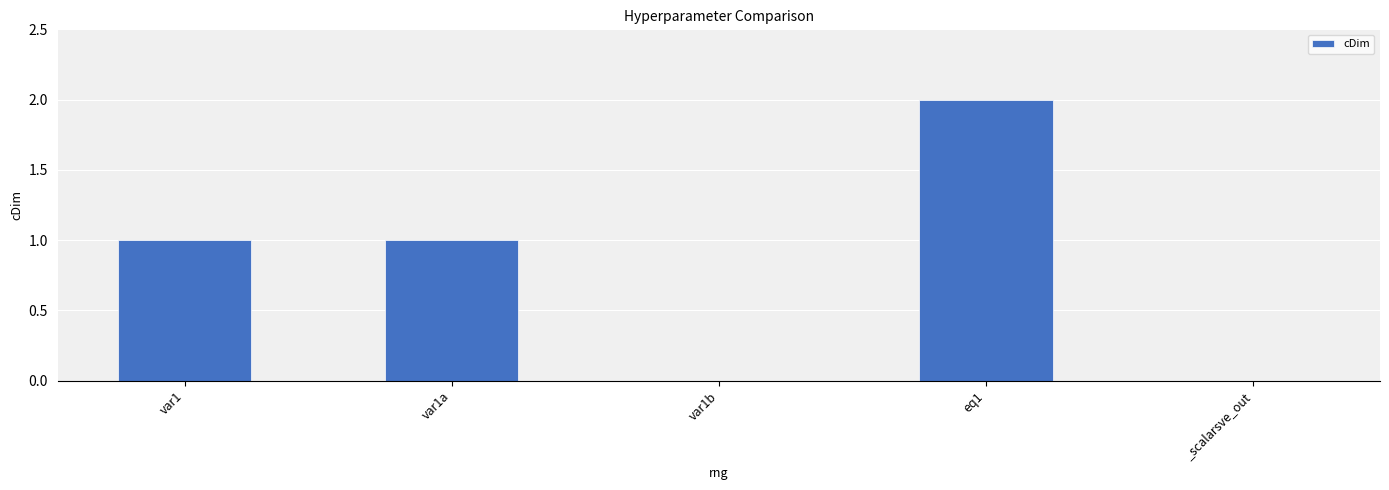

Is it true that the value at eq1 is 2?

True